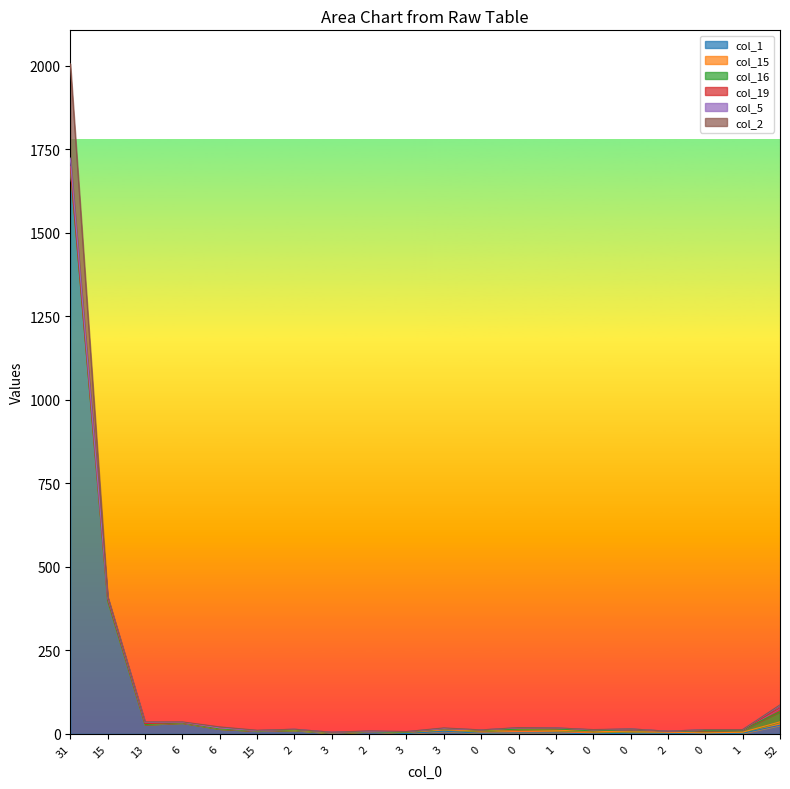

Is it true that col_15 equals 4 at 0?

False